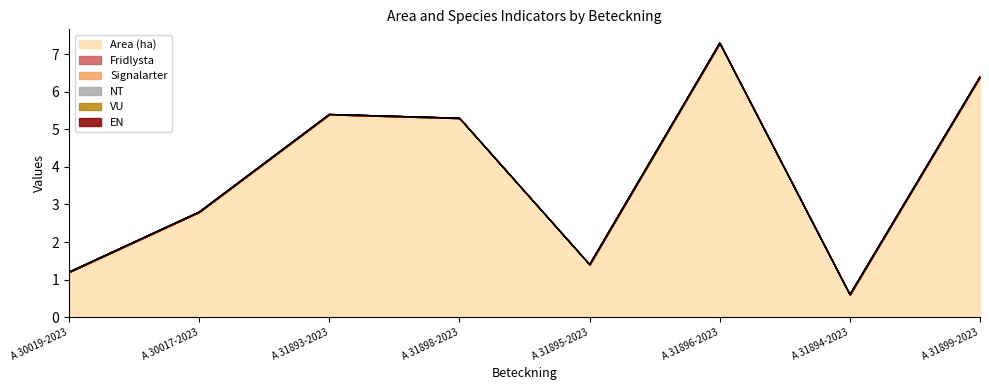

How many series are shown in this chart?

6